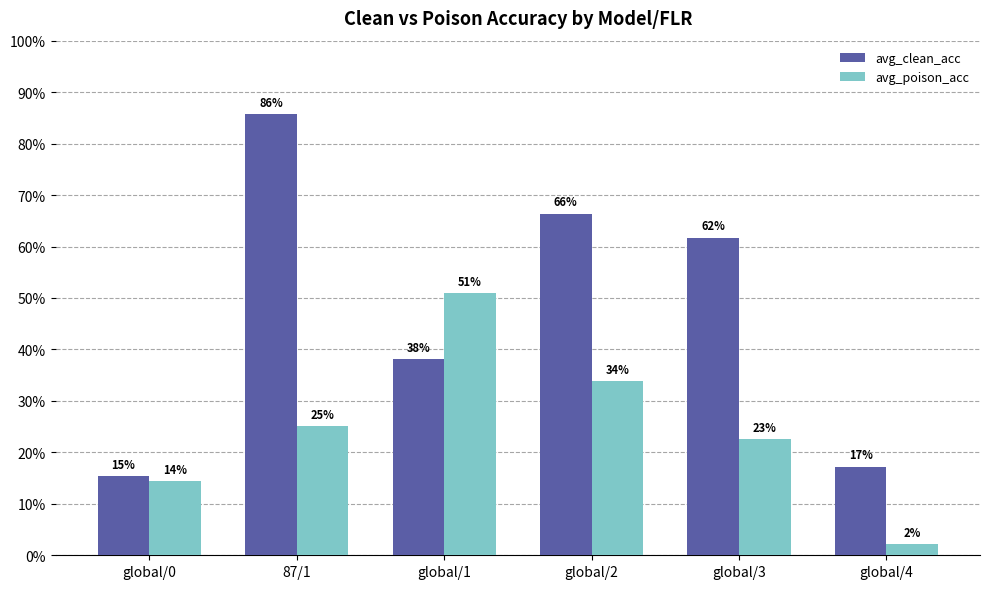

Does the chart contain stacked bars?

No